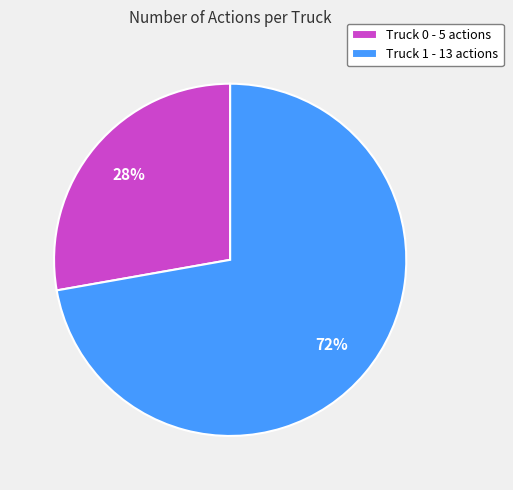

What percentage is the Truck 1 slice, to the nearest percent?

72%